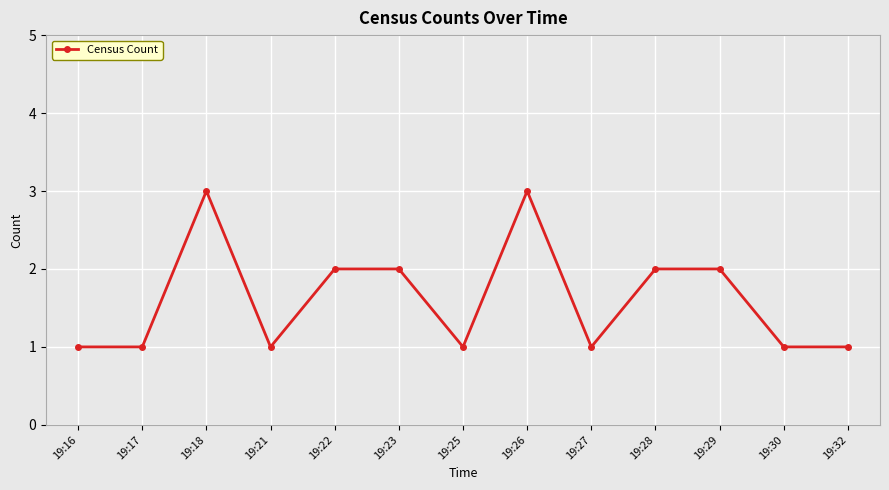

What is the difference between the maximum and minimum values?

2